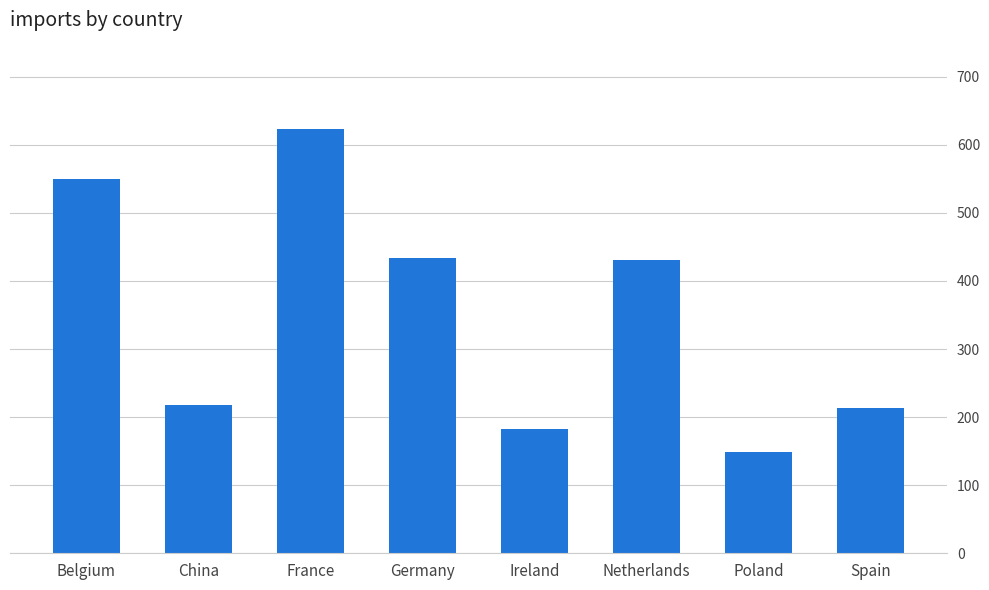

Are the bars horizontal?

No